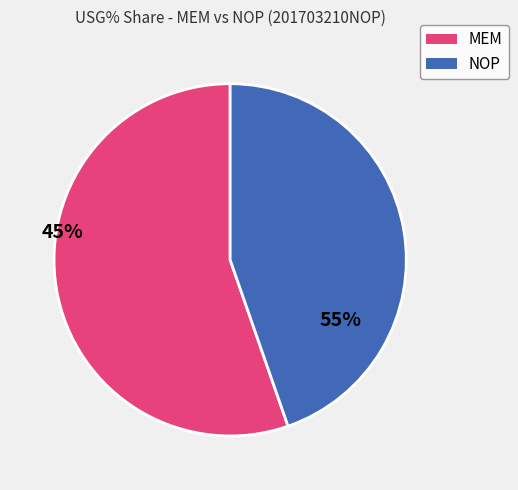

Is there any slice that represents more than half of the pie?

Yes